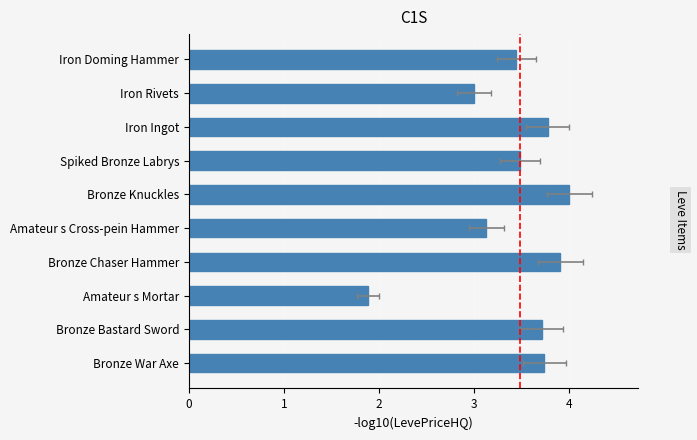

How many data points are above 3?

9